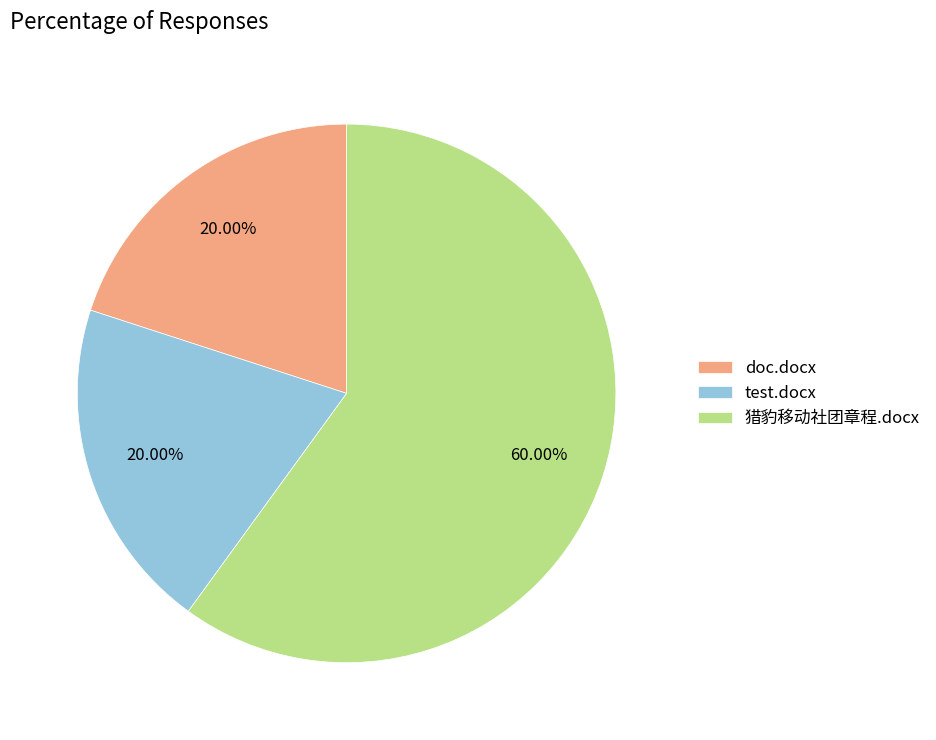

Which has a higher value, 猎豹移动社团章程.docx or test.docx?

猎豹移动社团章程.docx